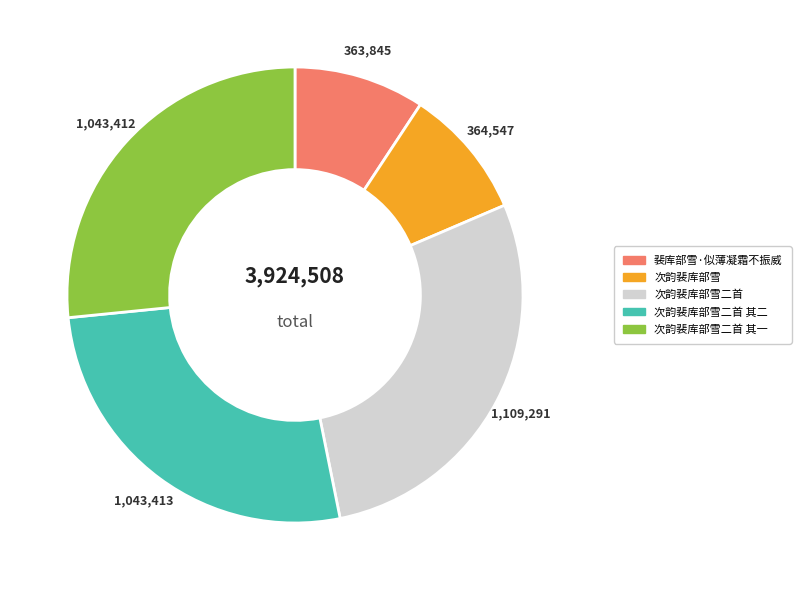

What is the ratio of the value at 次韵裴库部雪二首 其二 to the value at 裴库部雪·似薄凝霜不振威?

2.9